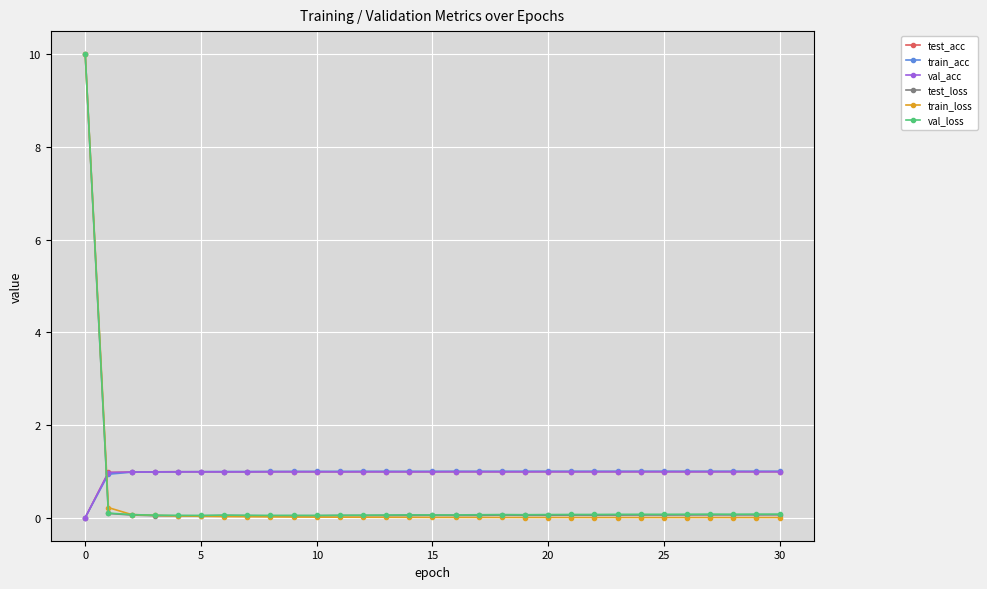

Is this an area chart (filled region under the line)?

No